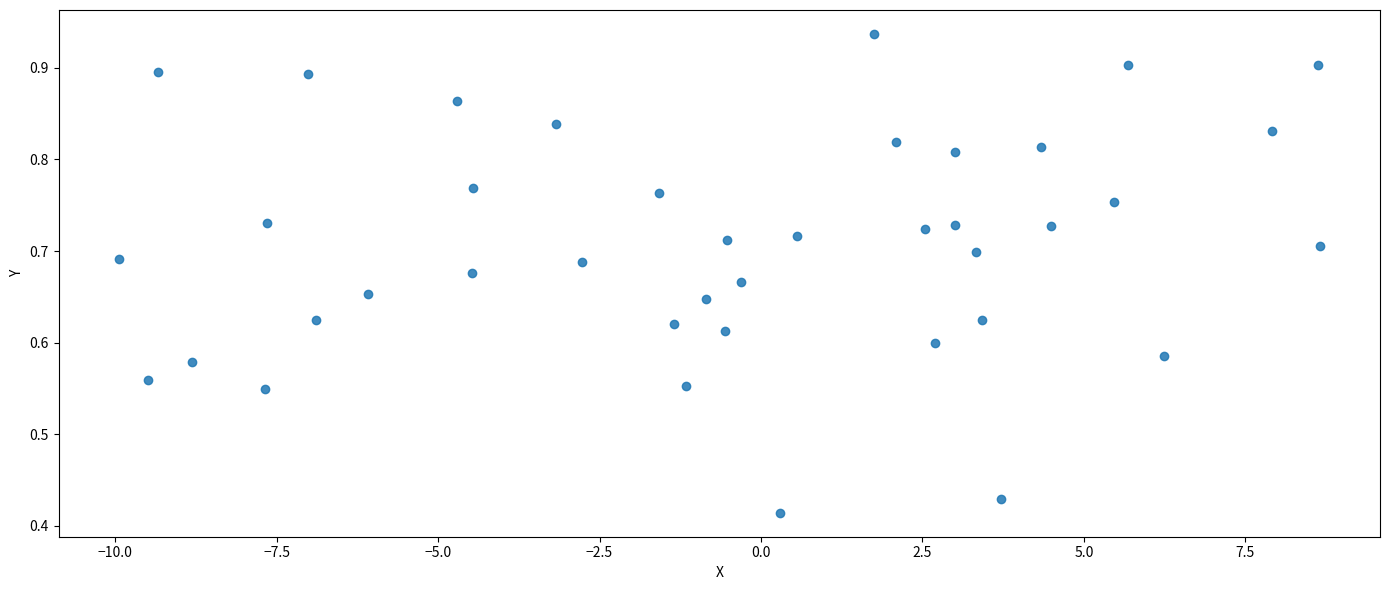

What is the range of X values (max minus min)?

18.6